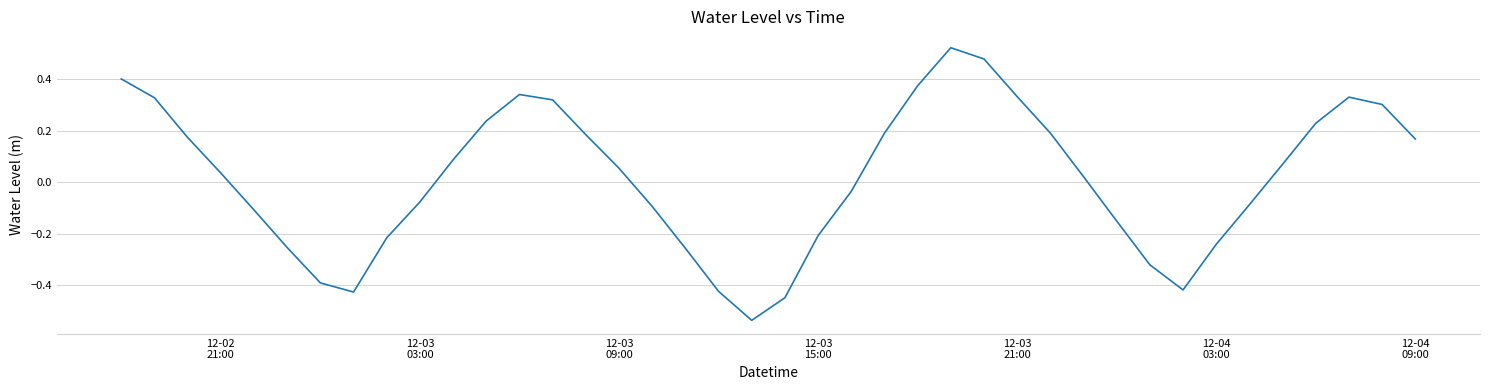

Is this an area chart (filled region under the line)?

No